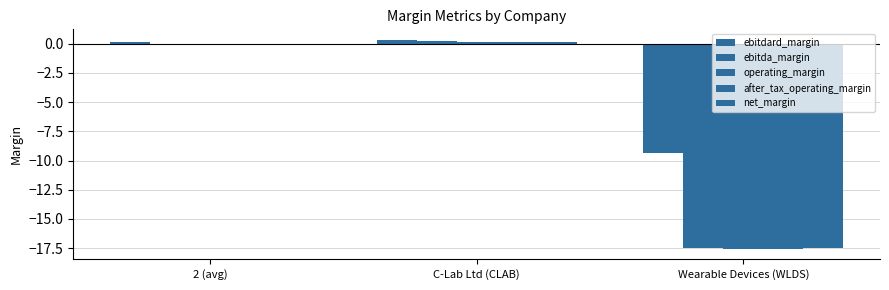

How many series are shown in this chart?

5